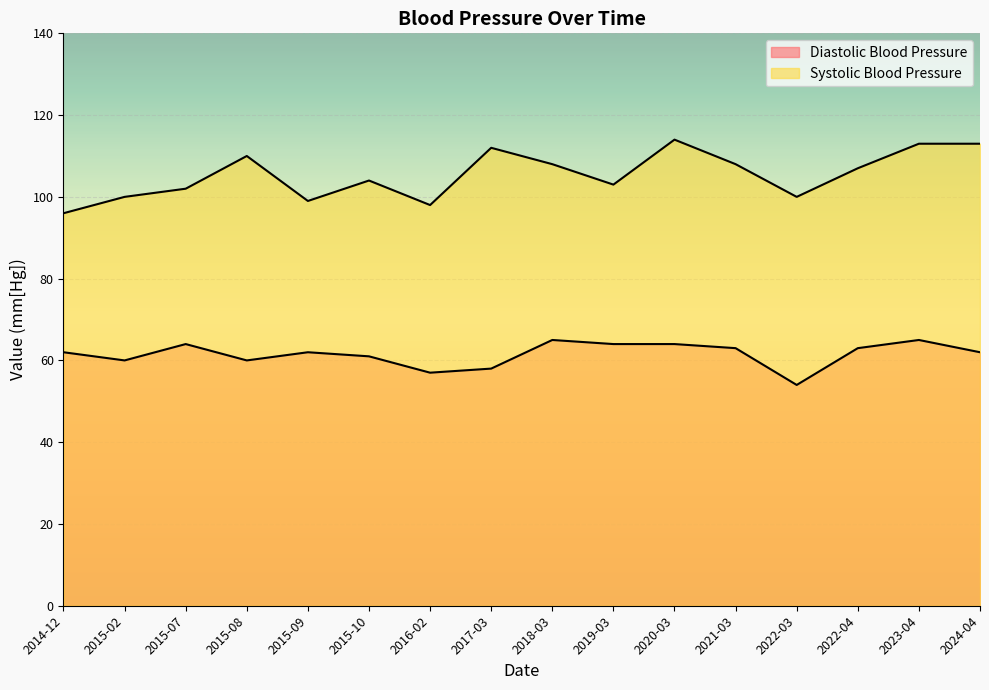

How many lines are shown in the chart?

2